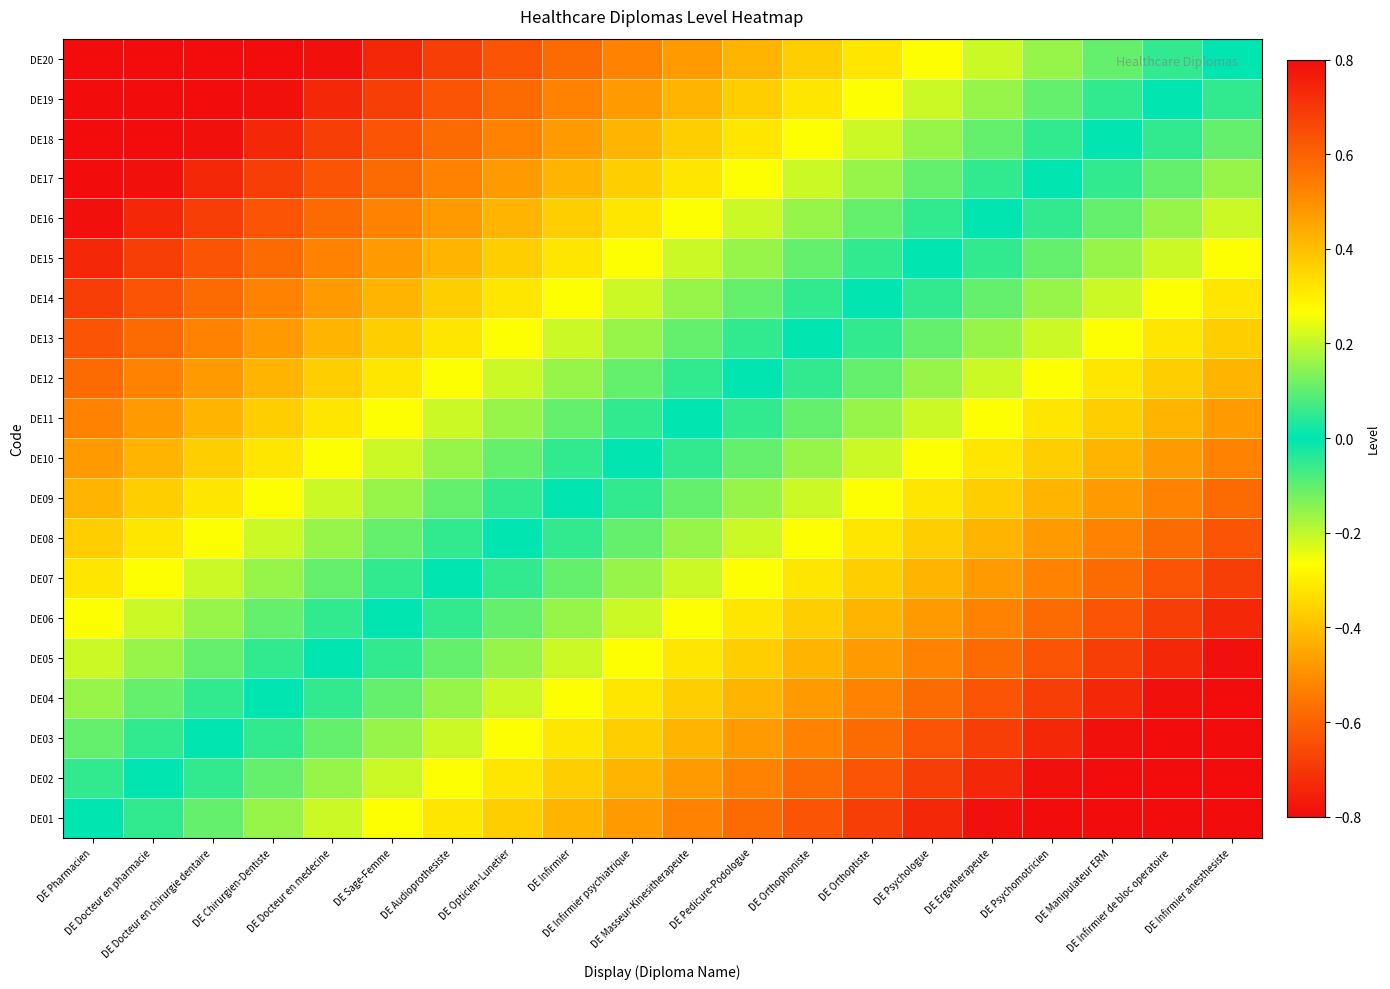

Reading left to right, list all the values displayed in this chart.

DE01: DE Pharmacien=0.0	DE Docteur en pharmacie=-0.1	DE Docteur en chirurgie dentaire=-0.1	DE Chirurgien-Dentiste=-0.2	DE Docteur en medecine=-0.2	DE Sage-Femme=-0.3	DE Audioprothesiste=-0.3	DE Opticien-Lunetier=-0.4	DE Infirmier=-0.4	DE Infirmier psychiatrique=-0.5	DE Masseur-Kinesitherapeute=-0.5	DE Pedicure-Podologue=-0.6	DE Orthophoniste=-0.6	DE Orthoptiste=-0.7	DE Psychologue=-0.7	DE Ergotherapeute=-0.8	DE Psychomotricien=-0.8	DE Manipulateur ERM=-0.9	DE Infirmier de bloc operatoire=-0.9	DE Infirmier anesthesiste=-1.0
DE02: DE Pharmacien=0.1	DE Docteur en pharmacie=0.0	DE Docteur en chirurgie dentaire=-0.1	DE Chirurgien-Dentiste=-0.1	DE Docteur en medecine=-0.2	DE Sage-Femme=-0.2	DE Audioprothesiste=-0.3	DE Opticien-Lunetier=-0.3	DE Infirmier=-0.4	DE Infirmier psychiatrique=-0.4	DE Masseur-Kinesitherapeute=-0.5	DE Pedicure-Podologue=-0.5	DE Orthophoniste=-0.6	DE Orthoptiste=-0.6	DE Psychologue=-0.7	DE Ergotherapeute=-0.7	DE Psychomotricien=-0.8	DE Manipulateur ERM=-0.8	DE Infirmier de bloc operatoire=-0.9	DE Infirmier anesthesiste=-0.9
DE03: DE Pharmacien=0.1	DE Docteur en pharmacie=0.1	DE Docteur en chirurgie dentaire=0.0	DE Chirurgien-Dentiste=-0.1	DE Docteur en medecine=-0.1	DE Sage-Femme=-0.2	DE Audioprothesiste=-0.2	DE Opticien-Lunetier=-0.3	DE Infirmier=-0.3	DE Infirmier psychiatrique=-0.4	DE Masseur-Kinesitherapeute=-0.4	DE Pedicure-Podologue=-0.5	DE Orthophoniste=-0.5	DE Orthoptiste=-0.6	DE Psychologue=-0.6	DE Ergotherapeute=-0.7	DE Psychomotricien=-0.7	DE Manipulateur ERM=-0.8	DE Infirmier de bloc operatoire=-0.8	DE Infirmier anesthesiste=-0.9
DE04: DE Pharmacien=0.2	DE Docteur en pharmacie=0.1	DE Docteur en chirurgie dentaire=0.1	DE Chirurgien-Dentiste=0.0	DE Docteur en medecine=-0.1	DE Sage-Femme=-0.1	DE Audioprothesiste=-0.2	DE Opticien-Lunetier=-0.2	DE Infirmier=-0.3	DE Infirmier psychiatrique=-0.3	DE Masseur-Kinesitherapeute=-0.4	DE Pedicure-Podologue=-0.4	DE Orthophoniste=-0.5	DE Orthoptiste=-0.5	DE Psychologue=-0.6	DE Ergotherapeute=-0.6	DE Psychomotricien=-0.7	DE Manipulateur ERM=-0.7	DE Infirmier de bloc operatoire=-0.8	DE Infirmier anesthesiste=-0.8
DE05: DE Pharmacien=0.2	DE Docteur en pharmacie=0.2	DE Docteur en chirurgie dentaire=0.1	DE Chirurgien-Dentiste=0.1	DE Docteur en medecine=0.0	DE Sage-Femme=-0.1	DE Audioprothesiste=-0.1	DE Opticien-Lunetier=-0.2	DE Infirmier=-0.2	DE Infirmier psychiatrique=-0.3	DE Masseur-Kinesitherapeute=-0.3	DE Pedicure-Podologue=-0.4	DE Orthophoniste=-0.4	DE Orthoptiste=-0.5	DE Psychologue=-0.5	DE Ergotherapeute=-0.6	DE Psychomotricien=-0.6	DE Manipulateur ERM=-0.7	DE Infirmier de bloc operatoire=-0.7	DE Infirmier anesthesiste=-0.8
DE06: DE Pharmacien=0.3	DE Docteur en pharmacie=0.2	DE Docteur en chirurgie dentaire=0.2	DE Chirurgien-Dentiste=0.1	DE Docteur en medecine=0.1	DE Sage-Femme=0.0	DE Audioprothesiste=-0.1	DE Opticien-Lunetier=-0.1	DE Infirmier=-0.2	DE Infirmier psychiatrique=-0.2	DE Masseur-Kinesitherapeute=-0.3	DE Pedicure-Podologue=-0.3	DE Orthophoniste=-0.4	DE Orthoptiste=-0.4	DE Psychologue=-0.5	DE Ergotherapeute=-0.5	DE Psychomotricien=-0.6	DE Manipulateur ERM=-0.6	DE Infirmier de bloc operatoire=-0.7	DE Infirmier anesthesiste=-0.7
DE07: DE Pharmacien=0.3	DE Docteur en pharmacie=0.3	DE Docteur en chirurgie dentaire=0.2	DE Chirurgien-Dentiste=0.2	DE Docteur en medecine=0.1	DE Sage-Femme=0.1	DE Audioprothesiste=0.0	DE Opticien-Lunetier=-0.1	DE Infirmier=-0.1	DE Infirmier psychiatrique=-0.2	DE Masseur-Kinesitherapeute=-0.2	DE Pedicure-Podologue=-0.3	DE Orthophoniste=-0.3	DE Orthoptiste=-0.4	DE Psychologue=-0.4	DE Ergotherapeute=-0.5	DE Psychomotricien=-0.5	DE Manipulateur ERM=-0.6	DE Infirmier de bloc operatoire=-0.6	DE Infirmier anesthesiste=-0.7
DE08: DE Pharmacien=0.4	DE Docteur en pharmacie=0.3	DE Docteur en chirurgie dentaire=0.3	DE Chirurgien-Dentiste=0.2	DE Docteur en medecine=0.2	DE Sage-Femme=0.1	DE Audioprothesiste=0.1	DE Opticien-Lunetier=0.0	DE Infirmier=-0.1	DE Infirmier psychiatrique=-0.1	DE Masseur-Kinesitherapeute=-0.2	DE Pedicure-Podologue=-0.2	DE Orthophoniste=-0.3	DE Orthoptiste=-0.3	DE Psychologue=-0.4	DE Ergotherapeute=-0.4	DE Psychomotricien=-0.5	DE Manipulateur ERM=-0.5	DE Infirmier de bloc operatoire=-0.6	DE Infirmier anesthesiste=-0.6
DE09: DE Pharmacien=0.4	DE Docteur en pharmacie=0.4	DE Docteur en chirurgie dentaire=0.3	DE Chirurgien-Dentiste=0.3	DE Docteur en medecine=0.2	DE Sage-Femme=0.2	DE Audioprothesiste=0.1	DE Opticien-Lunetier=0.1	DE Infirmier=0.0	DE Infirmier psychiatrique=-0.1	DE Masseur-Kinesitherapeute=-0.1	DE Pedicure-Podologue=-0.2	DE Orthophoniste=-0.2	DE Orthoptiste=-0.3	DE Psychologue=-0.3	DE Ergotherapeute=-0.4	DE Psychomotricien=-0.4	DE Manipulateur ERM=-0.5	DE Infirmier de bloc operatoire=-0.5	DE Infirmier anesthesiste=-0.6
DE10: DE Pharmacien=0.5	DE Docteur en pharmacie=0.4	DE Docteur en chirurgie dentaire=0.4	DE Chirurgien-Dentiste=0.3	DE Docteur en medecine=0.3	DE Sage-Femme=0.2	DE Audioprothesiste=0.2	DE Opticien-Lunetier=0.1	DE Infirmier=0.1	DE Infirmier psychiatrique=0.0	DE Masseur-Kinesitherapeute=-0.1	DE Pedicure-Podologue=-0.1	DE Orthophoniste=-0.2	DE Orthoptiste=-0.2	DE Psychologue=-0.3	DE Ergotherapeute=-0.3	DE Psychomotricien=-0.4	DE Manipulateur ERM=-0.4	DE Infirmier de bloc operatoire=-0.5	DE Infirmier anesthesiste=-0.5
DE11: DE Pharmacien=0.5	DE Docteur en pharmacie=0.5	DE Docteur en chirurgie dentaire=0.4	DE Chirurgien-Dentiste=0.4	DE Docteur en medecine=0.3	DE Sage-Femme=0.3	DE Audioprothesiste=0.2	DE Opticien-Lunetier=0.2	DE Infirmier=0.1	DE Infirmier psychiatrique=0.1	DE Masseur-Kinesitherapeute=0.0	DE Pedicure-Podologue=-0.1	DE Orthophoniste=-0.1	DE Orthoptiste=-0.2	DE Psychologue=-0.2	DE Ergotherapeute=-0.3	DE Psychomotricien=-0.3	DE Manipulateur ERM=-0.4	DE Infirmier de bloc operatoire=-0.4	DE Infirmier anesthesiste=-0.5
DE12: DE Pharmacien=0.6	DE Docteur en pharmacie=0.5	DE Docteur en chirurgie dentaire=0.5	DE Chirurgien-Dentiste=0.4	DE Docteur en medecine=0.4	DE Sage-Femme=0.3	DE Audioprothesiste=0.3	DE Opticien-Lunetier=0.2	DE Infirmier=0.2	DE Infirmier psychiatrique=0.1	DE Masseur-Kinesitherapeute=0.1	DE Pedicure-Podologue=0.0	DE Orthophoniste=-0.1	DE Orthoptiste=-0.1	DE Psychologue=-0.2	DE Ergotherapeute=-0.2	DE Psychomotricien=-0.3	DE Manipulateur ERM=-0.3	DE Infirmier de bloc operatoire=-0.4	DE Infirmier anesthesiste=-0.4
DE13: DE Pharmacien=0.6	DE Docteur en pharmacie=0.6	DE Docteur en chirurgie dentaire=0.5	DE Chirurgien-Dentiste=0.5	DE Docteur en medecine=0.4	DE Sage-Femme=0.4	DE Audioprothesiste=0.3	DE Opticien-Lunetier=0.3	DE Infirmier=0.2	DE Infirmier psychiatrique=0.2	DE Masseur-Kinesitherapeute=0.1	DE Pedicure-Podologue=0.1	DE Orthophoniste=0.0	DE Orthoptiste=-0.1	DE Psychologue=-0.1	DE Ergotherapeute=-0.2	DE Psychomotricien=-0.2	DE Manipulateur ERM=-0.3	DE Infirmier de bloc operatoire=-0.3	DE Infirmier anesthesiste=-0.4
DE14: DE Pharmacien=0.7	DE Docteur en pharmacie=0.6	DE Docteur en chirurgie dentaire=0.6	DE Chirurgien-Dentiste=0.5	DE Docteur en medecine=0.5	DE Sage-Femme=0.4	DE Audioprothesiste=0.4	DE Opticien-Lunetier=0.3	DE Infirmier=0.3	DE Infirmier psychiatrique=0.2	DE Masseur-Kinesitherapeute=0.2	DE Pedicure-Podologue=0.1	DE Orthophoniste=0.1	DE Orthoptiste=0.0	DE Psychologue=-0.1	DE Ergotherapeute=-0.1	DE Psychomotricien=-0.2	DE Manipulateur ERM=-0.2	DE Infirmier de bloc operatoire=-0.3	DE Infirmier anesthesiste=-0.3
DE15: DE Pharmacien=0.7	DE Docteur en pharmacie=0.7	DE Docteur en chirurgie dentaire=0.6	DE Chirurgien-Dentiste=0.6	DE Docteur en medecine=0.5	DE Sage-Femme=0.5	DE Audioprothesiste=0.4	DE Opticien-Lunetier=0.4	DE Infirmier=0.3	DE Infirmier psychiatrique=0.3	DE Masseur-Kinesitherapeute=0.2	DE Pedicure-Podologue=0.2	DE Orthophoniste=0.1	DE Orthoptiste=0.1	DE Psychologue=0.0	DE Ergotherapeute=-0.1	DE Psychomotricien=-0.1	DE Manipulateur ERM=-0.2	DE Infirmier de bloc operatoire=-0.2	DE Infirmier anesthesiste=-0.3
DE16: DE Pharmacien=0.8	DE Docteur en pharmacie=0.7	DE Docteur en chirurgie dentaire=0.7	DE Chirurgien-Dentiste=0.6	DE Docteur en medecine=0.6	DE Sage-Femme=0.5	DE Audioprothesiste=0.5	DE Opticien-Lunetier=0.4	DE Infirmier=0.4	DE Infirmier psychiatrique=0.3	DE Masseur-Kinesitherapeute=0.3	DE Pedicure-Podologue=0.2	DE Orthophoniste=0.2	DE Orthoptiste=0.1	DE Psychologue=0.1	DE Ergotherapeute=0.0	DE Psychomotricien=-0.1	DE Manipulateur ERM=-0.1	DE Infirmier de bloc operatoire=-0.2	DE Infirmier anesthesiste=-0.2
DE17: DE Pharmacien=0.8	DE Docteur en pharmacie=0.8	DE Docteur en chirurgie dentaire=0.7	DE Chirurgien-Dentiste=0.7	DE Docteur en medecine=0.6	DE Sage-Femme=0.6	DE Audioprothesiste=0.5	DE Opticien-Lunetier=0.5	DE Infirmier=0.4	DE Infirmier psychiatrique=0.4	DE Masseur-Kinesitherapeute=0.3	DE Pedicure-Podologue=0.3	DE Orthophoniste=0.2	DE Orthoptiste=0.2	DE Psychologue=0.1	DE Ergotherapeute=0.1	DE Psychomotricien=0.0	DE Manipulateur ERM=-0.1	DE Infirmier de bloc operatoire=-0.1	DE Infirmier anesthesiste=-0.2
DE18: DE Pharmacien=0.9	DE Docteur en pharmacie=0.8	DE Docteur en chirurgie dentaire=0.8	DE Chirurgien-Dentiste=0.7	DE Docteur en medecine=0.7	DE Sage-Femme=0.6	DE Audioprothesiste=0.6	DE Opticien-Lunetier=0.5	DE Infirmier=0.5	DE Infirmier psychiatrique=0.4	DE Masseur-Kinesitherapeute=0.4	DE Pedicure-Podologue=0.3	DE Orthophoniste=0.3	DE Orthoptiste=0.2	DE Psychologue=0.2	DE Ergotherapeute=0.1	DE Psychomotricien=0.1	DE Manipulateur ERM=0.0	DE Infirmier de bloc operatoire=-0.1	DE Infirmier anesthesiste=-0.1
DE19: DE Pharmacien=0.9	DE Docteur en pharmacie=0.9	DE Docteur en chirurgie dentaire=0.8	DE Chirurgien-Dentiste=0.8	DE Docteur en medecine=0.7	DE Sage-Femme=0.7	DE Audioprothesiste=0.6	DE Opticien-Lunetier=0.6	DE Infirmier=0.5	DE Infirmier psychiatrique=0.5	DE Masseur-Kinesitherapeute=0.4	DE Pedicure-Podologue=0.4	DE Orthophoniste=0.3	DE Orthoptiste=0.3	DE Psychologue=0.2	DE Ergotherapeute=0.2	DE Psychomotricien=0.1	DE Manipulateur ERM=0.1	DE Infirmier de bloc operatoire=0.0	DE Infirmier anesthesiste=-0.1
DE20: DE Pharmacien=1.0	DE Docteur en pharmacie=0.9	DE Docteur en chirurgie dentaire=0.9	DE Chirurgien-Dentiste=0.8	DE Docteur en medecine=0.8	DE Sage-Femme=0.7	DE Audioprothesiste=0.7	DE Opticien-Lunetier=0.6	DE Infirmier=0.6	DE Infirmier psychiatrique=0.5	DE Masseur-Kinesitherapeute=0.5	DE Pedicure-Podologue=0.4	DE Orthophoniste=0.4	DE Orthoptiste=0.3	DE Psychologue=0.3	DE Ergotherapeute=0.2	DE Psychomotricien=0.2	DE Manipulateur ERM=0.1	DE Infirmier de bloc operatoire=0.1	DE Infirmier anesthesiste=0.0